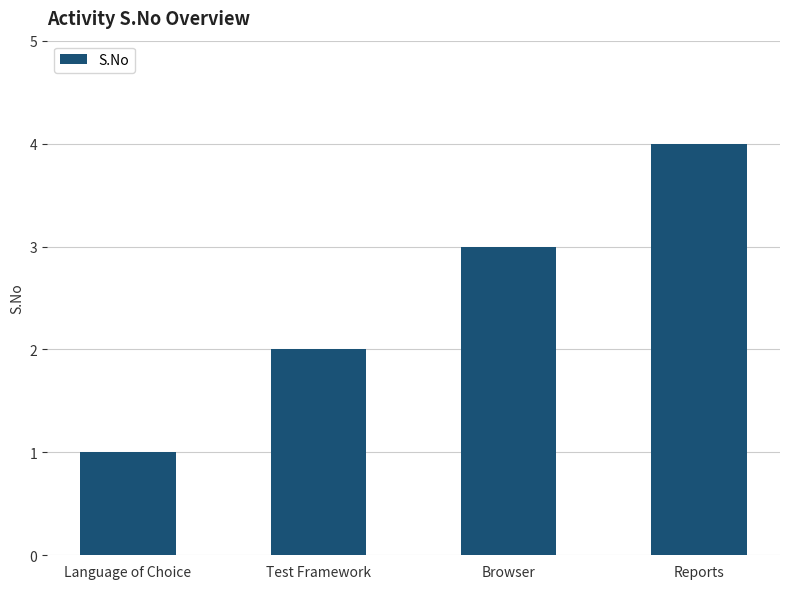

What is the change in value from Language of Choice to Reports?

+3